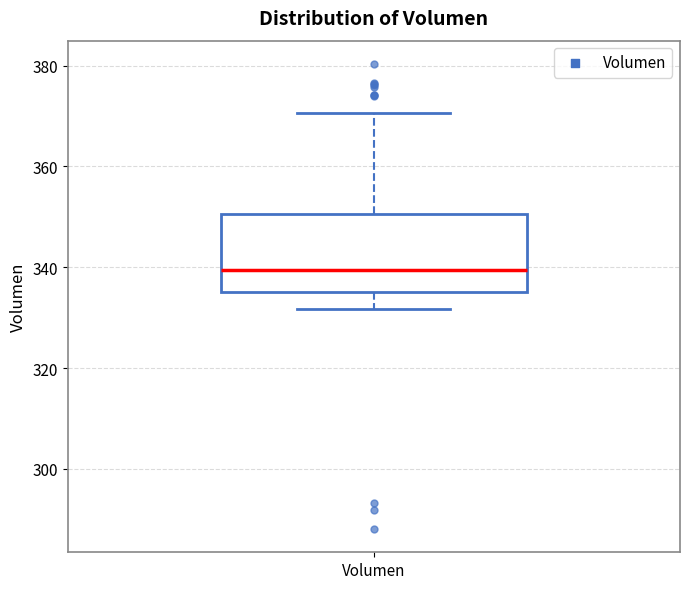

Where is the lower edge of the box for Volumen on the y-axis? The values are not printed on the chart, so give them approximately, as read against the axis.

336